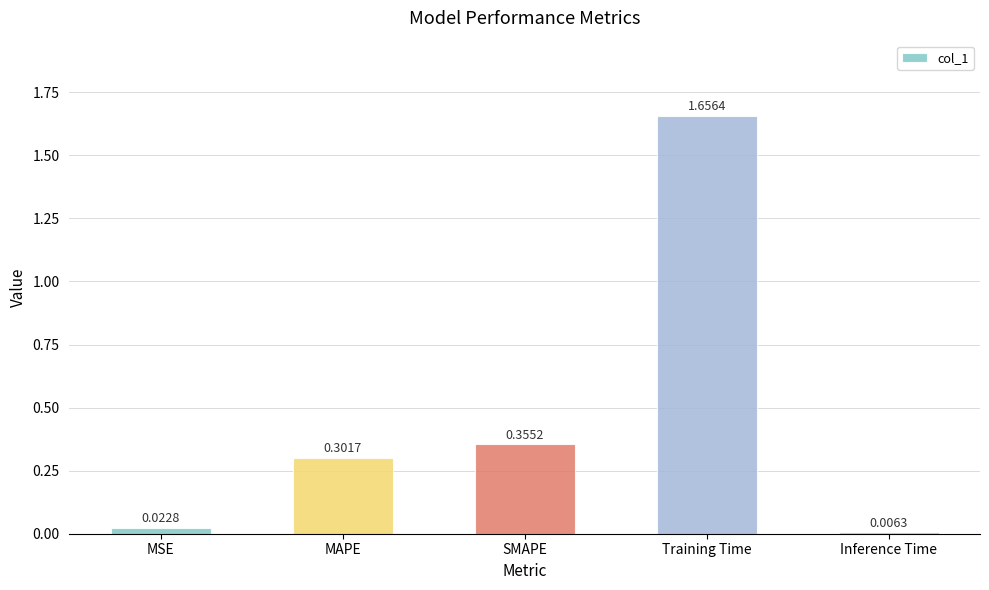

List the labels in order of value, largest first.

Training Time, SMAPE, MAPE, MSE, Inference Time